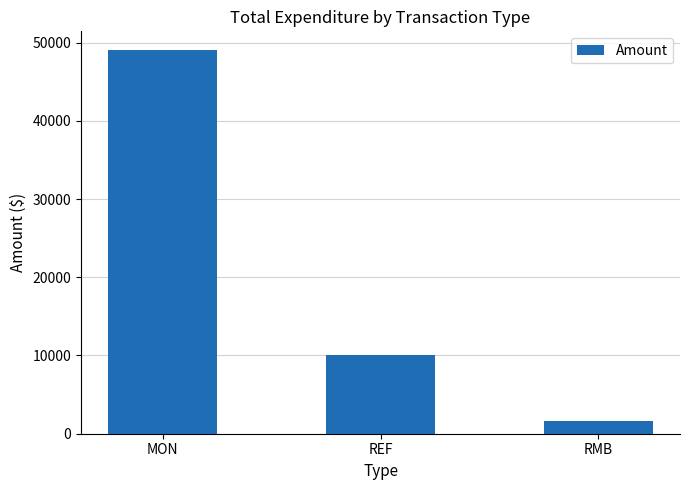

What is the difference between the values at RMB and REF?

8330.6